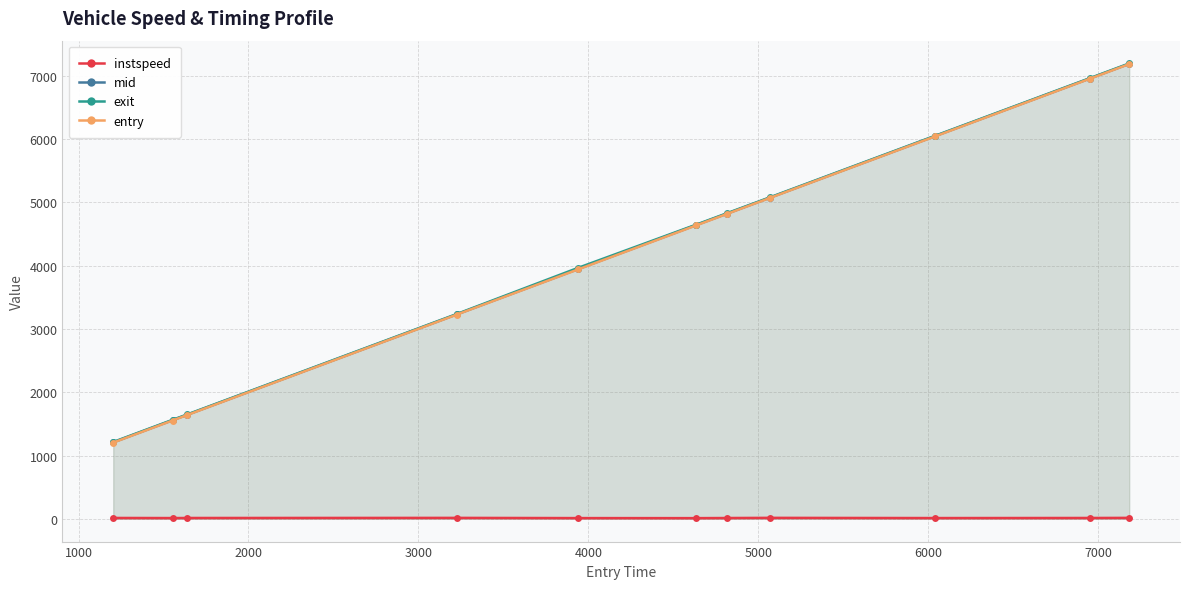

At how many categories does at least one series exceed 2161?

8